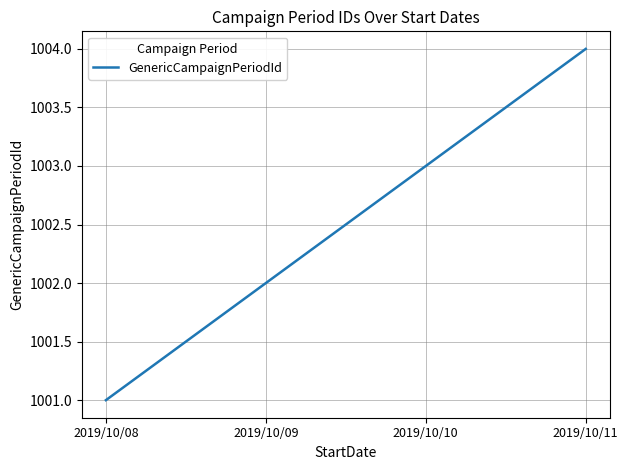

Rank the categories by value from lowest to highest.

2019/10/08, 2019/10/09, 2019/10/10, 2019/10/11